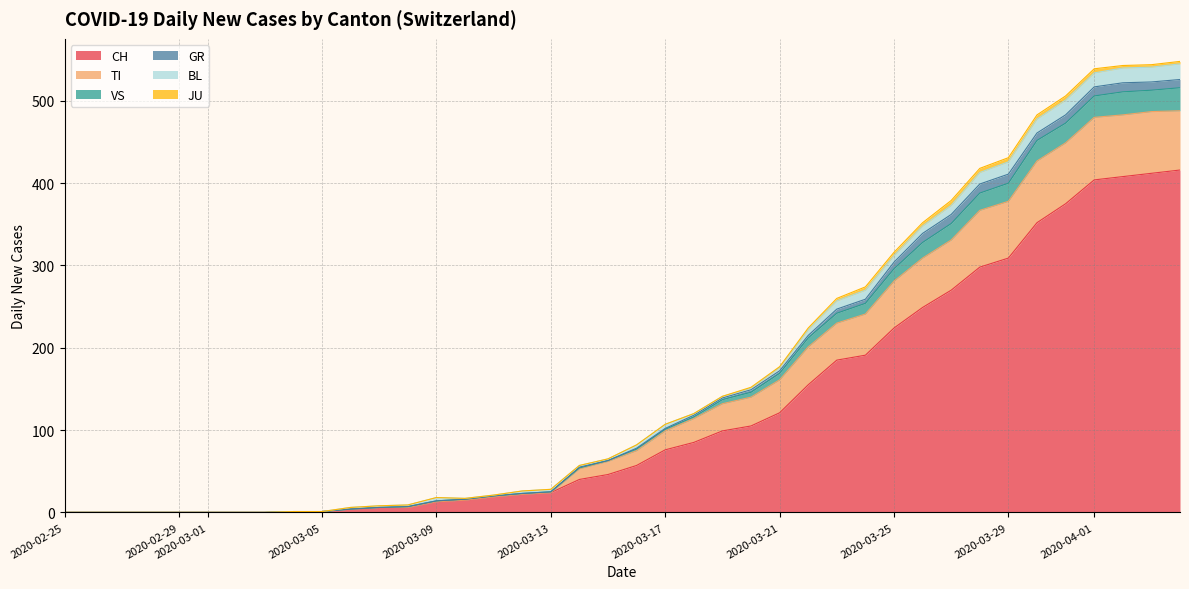

Is the value of TI at 2020-04-01 greater than the value of VS at 2020-03-21?

Yes